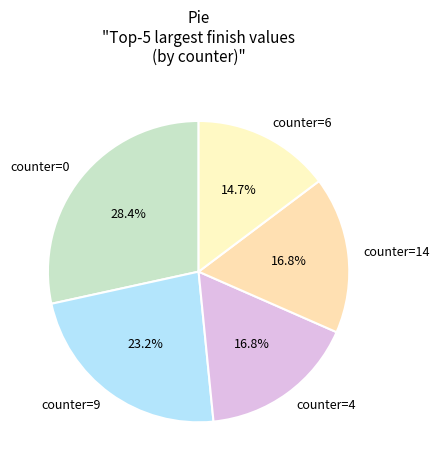

Combined, do counter=0 and counter=4 account for over 50%?

No